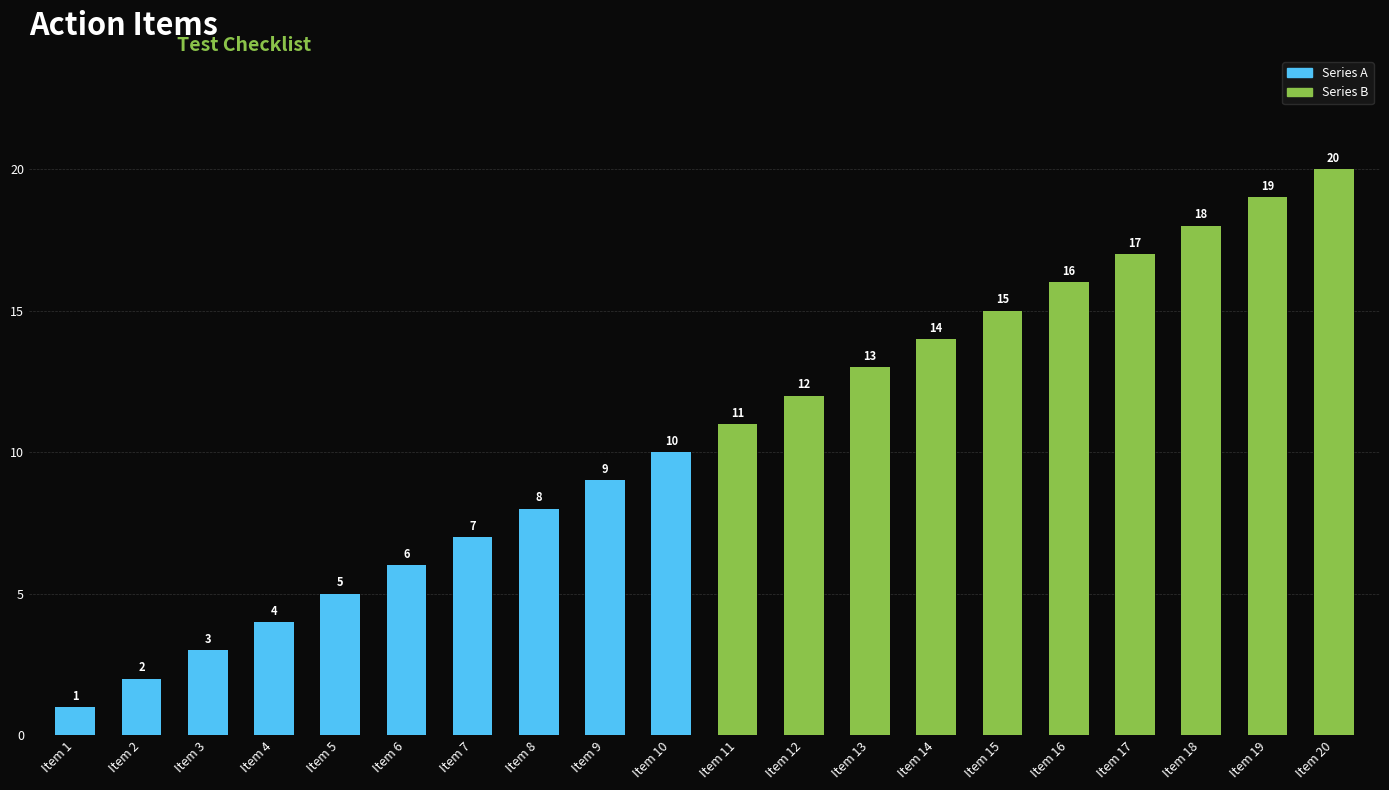

Does the chart contain stacked bars?

No